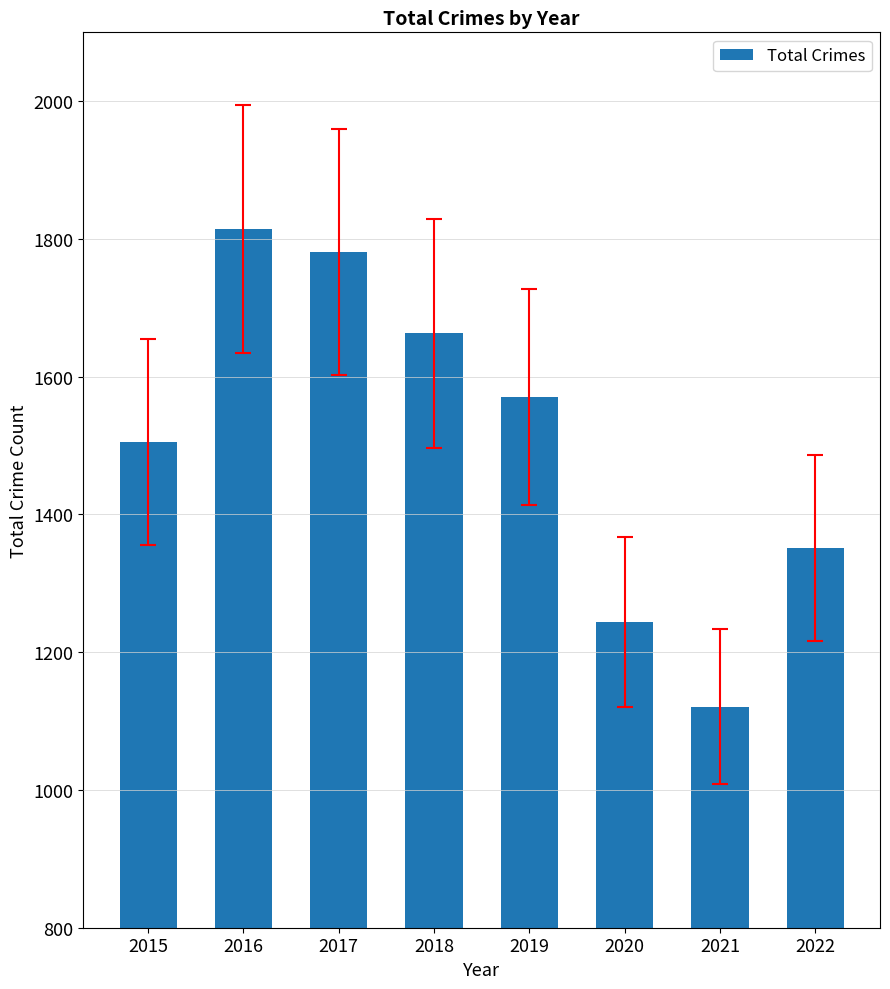

Approximately how many times larger is the value at 2016 compared to 2018?

1.1